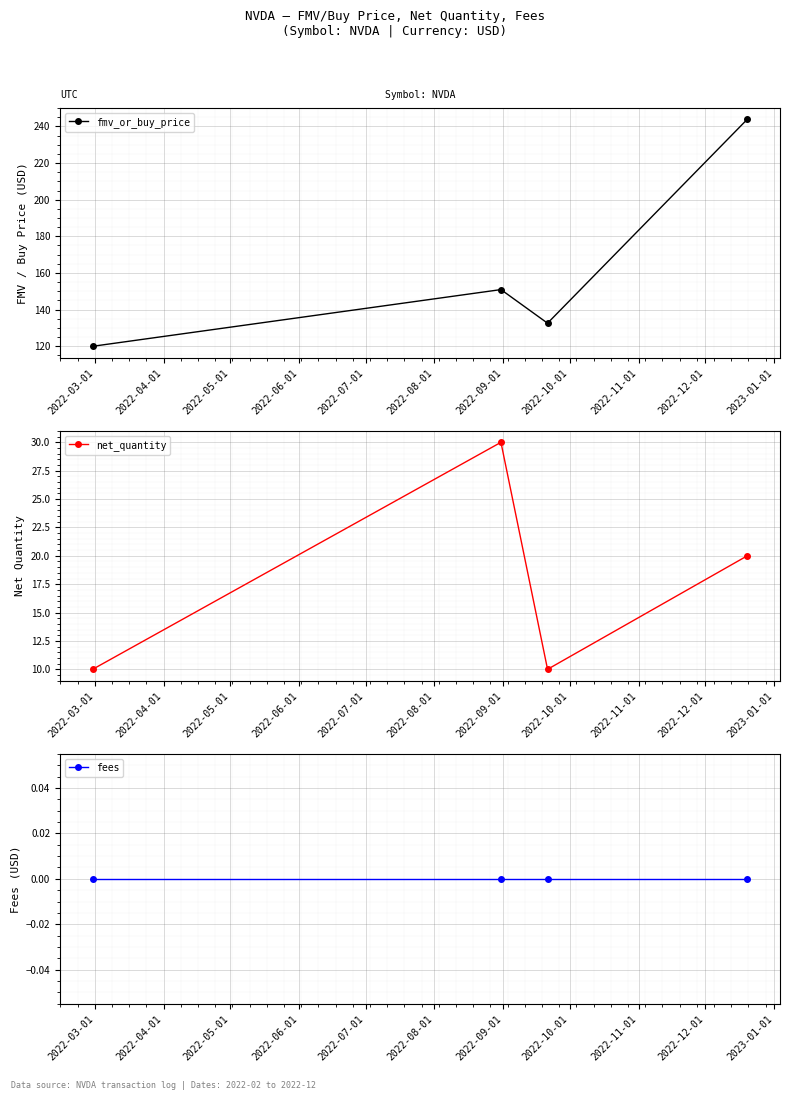

True or false: fmv_or_buy_price and net_quantity intersect in this chart.

False